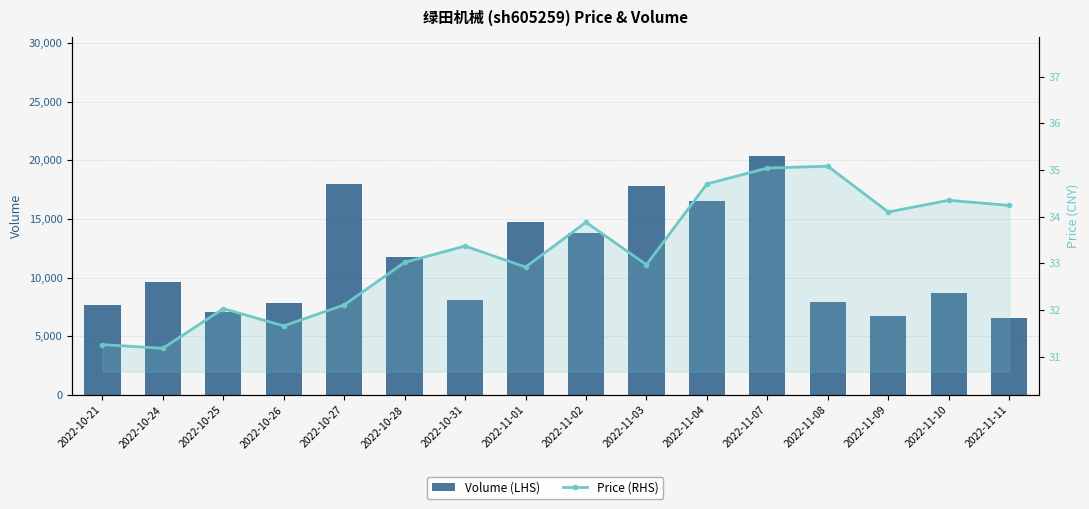

How many categories are shown in the chart?

16